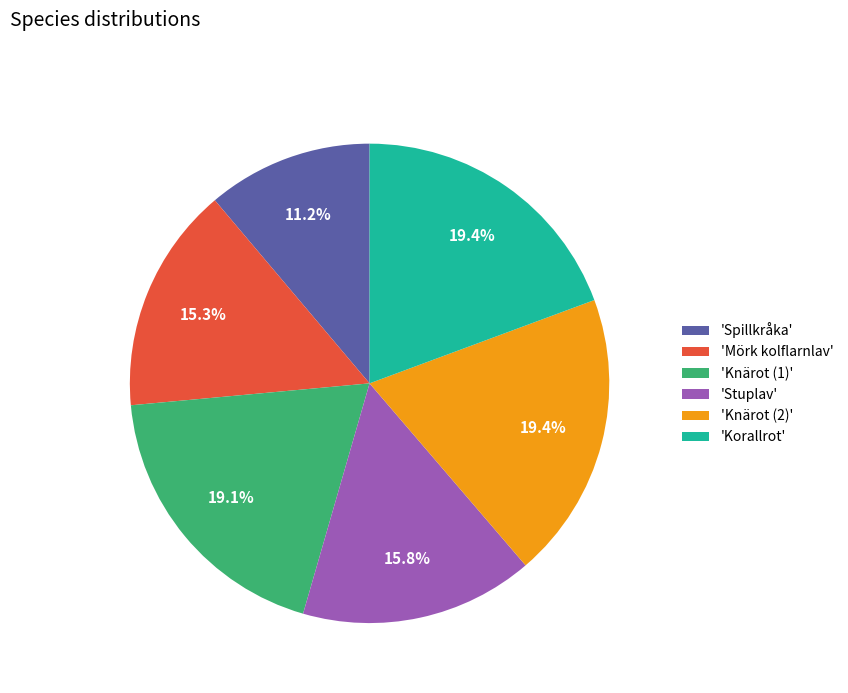

How many slices are in this pie chart?

6